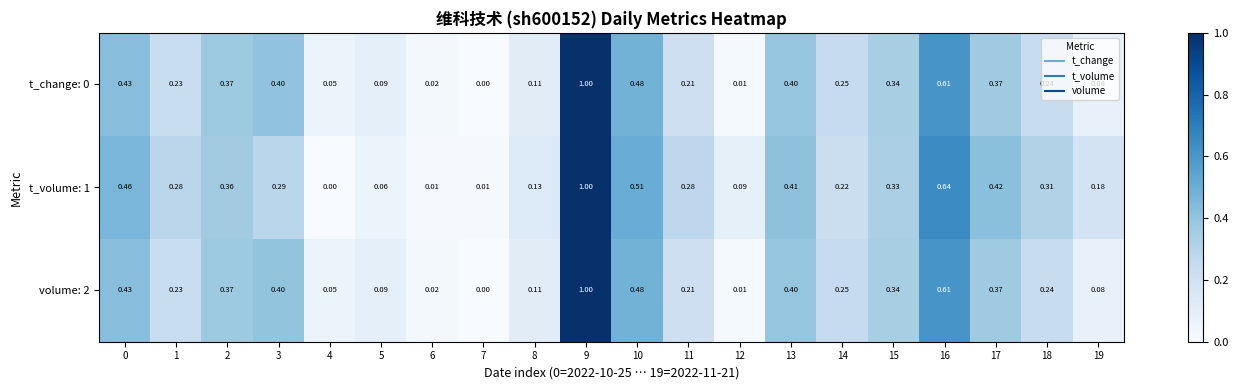

Is the value of t_volume: 1 at 11 greater than the value of volume: 2 at 3?

No